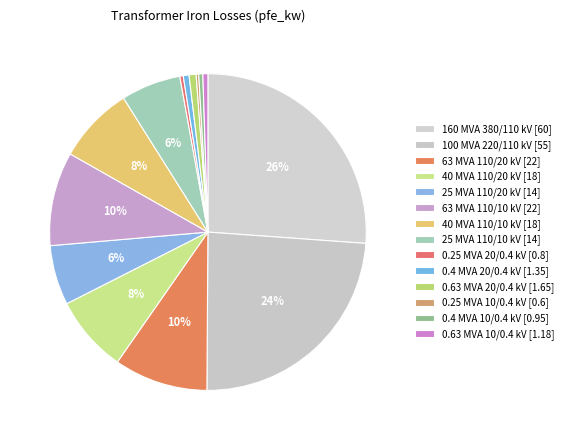

What percentage do 0.63 MVA 10/0.4 kV and 0.25 MVA 20/0.4 kV together represent?

0.9%